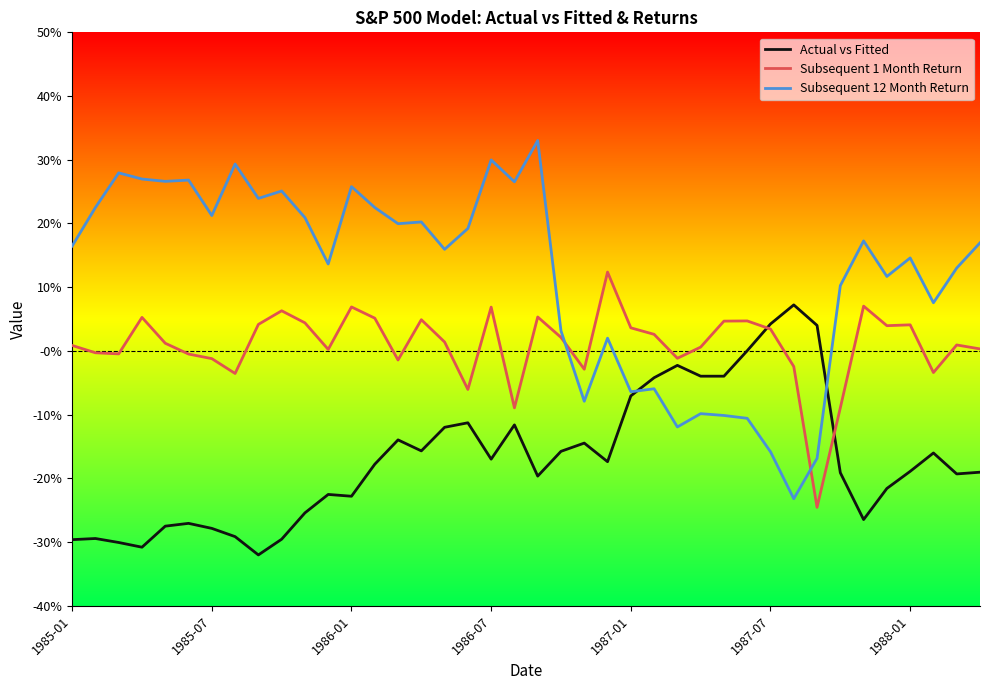

What are all the series names shown in the legend?

Actual vs Fitted, Subsequent 1 Month Return, Subsequent 12 Month Return